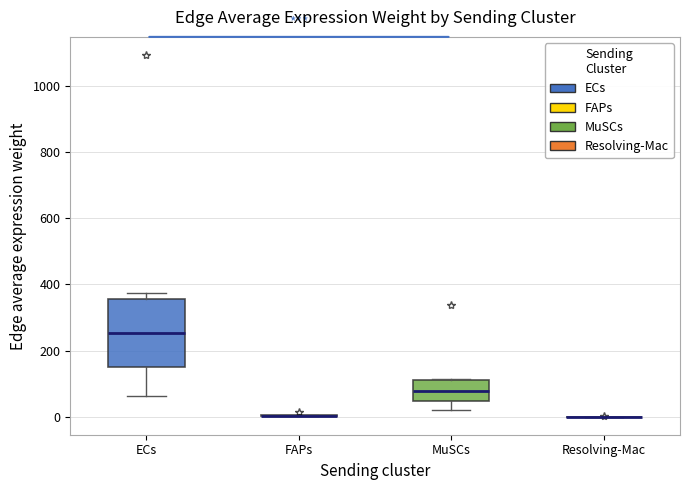

Comparing the boxes themselves (not the whiskers), which one is the tallest?

ECs